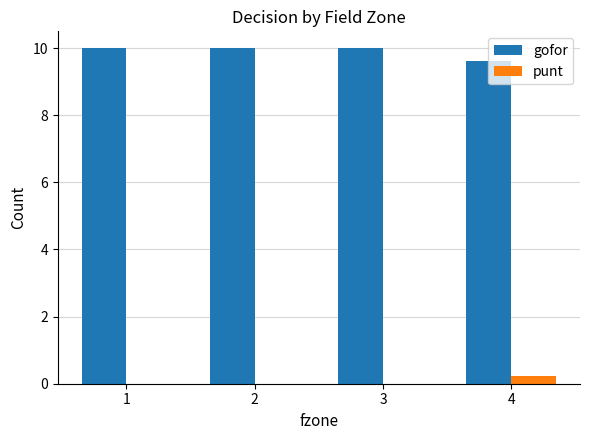

Which series has the widest spread of values?

gofor